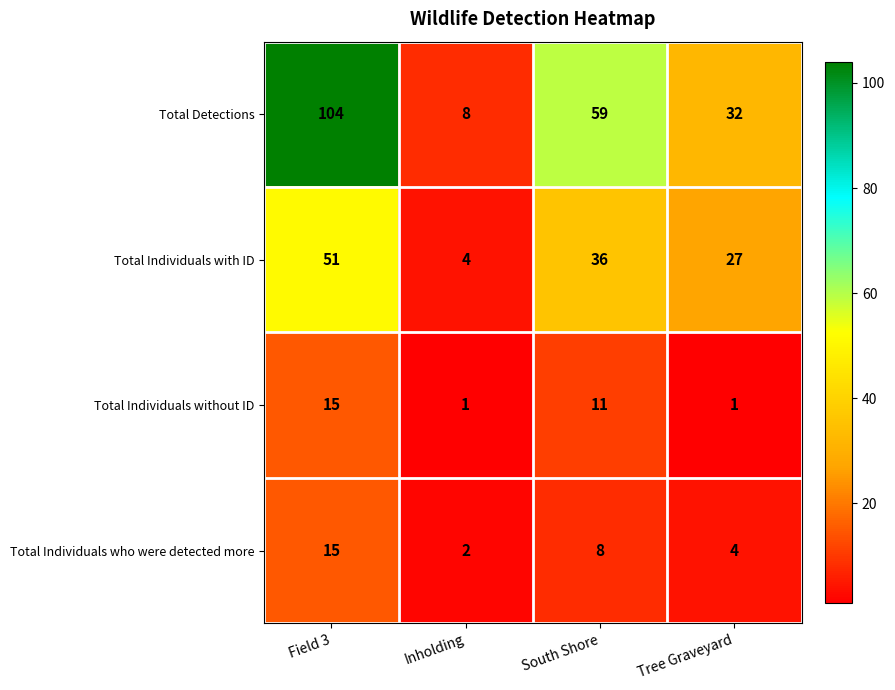

The Total Individuals without ID series shows 0 at Tree Graveyard. True or false?

False